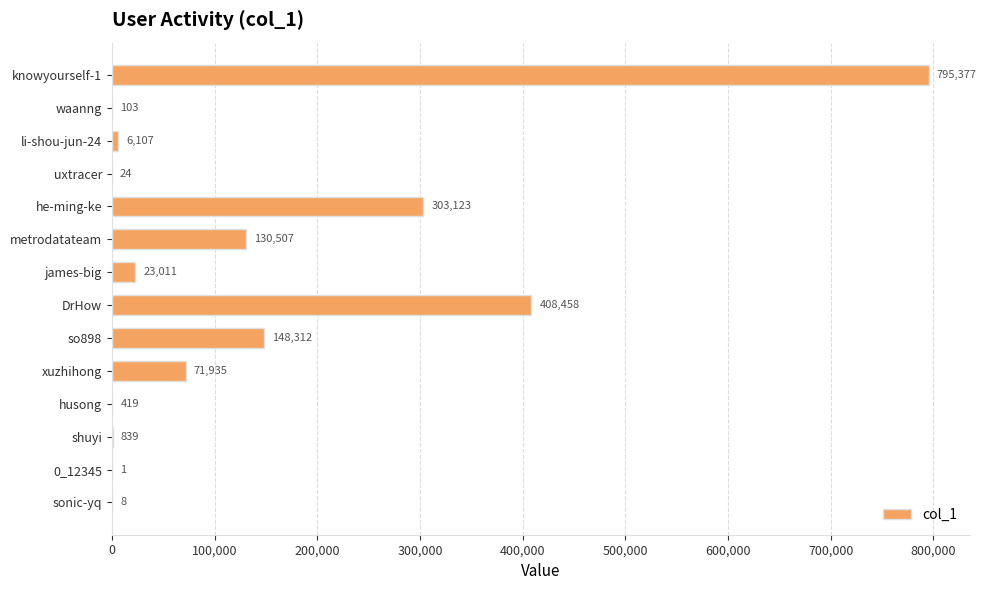

How many categories are shown in the chart?

14